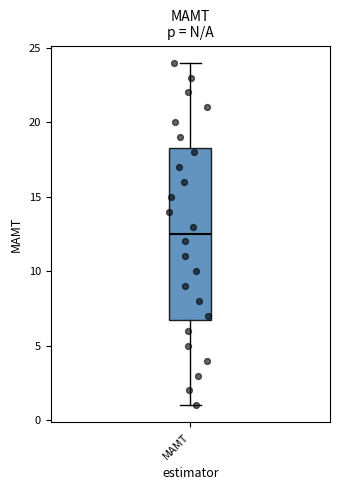

Transcribe this box plot: give where the median line is, the range the box spans, and where the two whiskers end, as read against the y-axis. The values are not printed on the chart, so give them approximately, as read against the axis.

median 12.5, box 7.0 to 18.5, whiskers 1.0 to 24.0